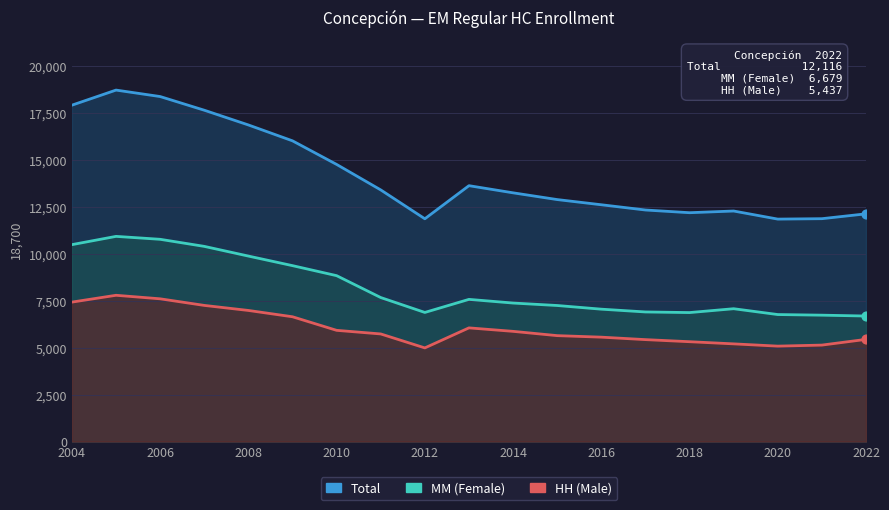

Which series has the largest total across all categories?

Total